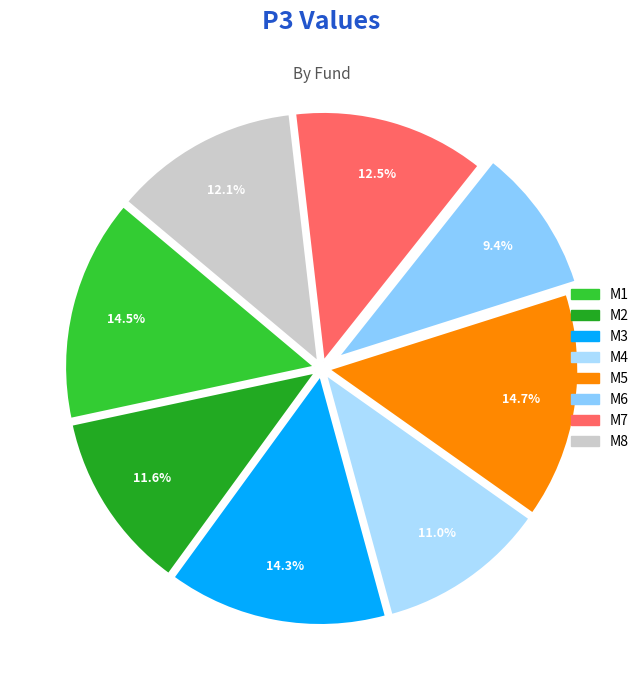

To the nearest percent, what is the difference between the M7 and M2 slice percentages?

1%